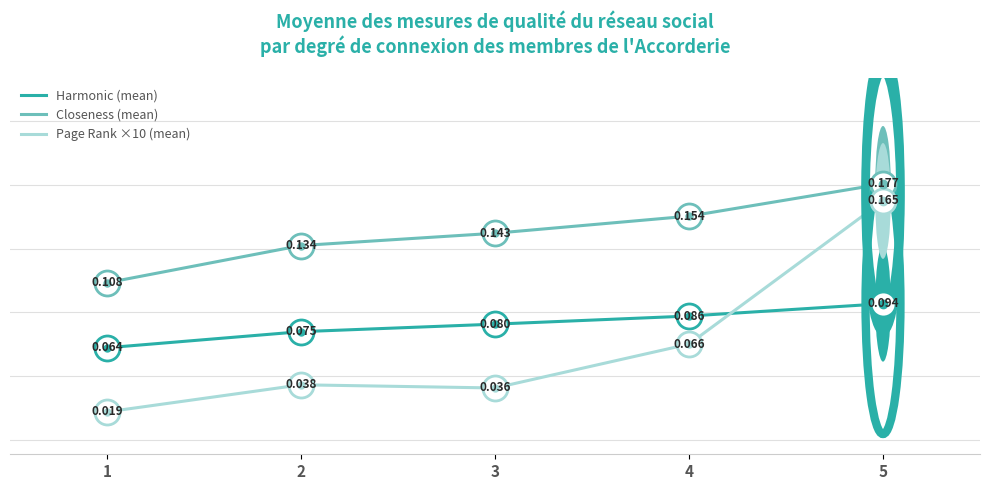

Which series has the largest total across all categories?

Closeness (mean)